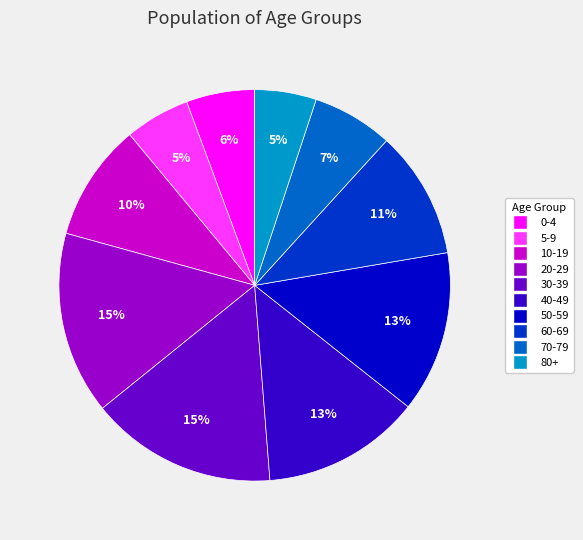

To the nearest percent, what is the combined percentage of 40-49 and 10-19?

23%